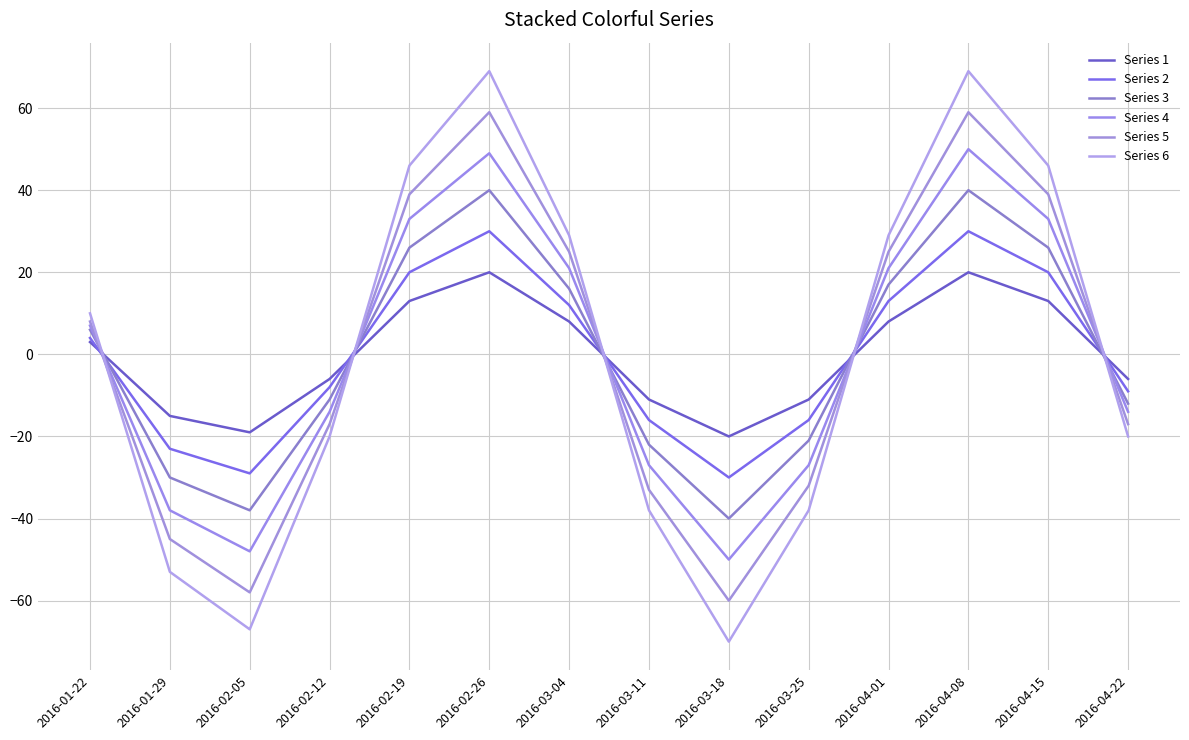

True or false: Series 3 and Series 5 cross at least once.

True